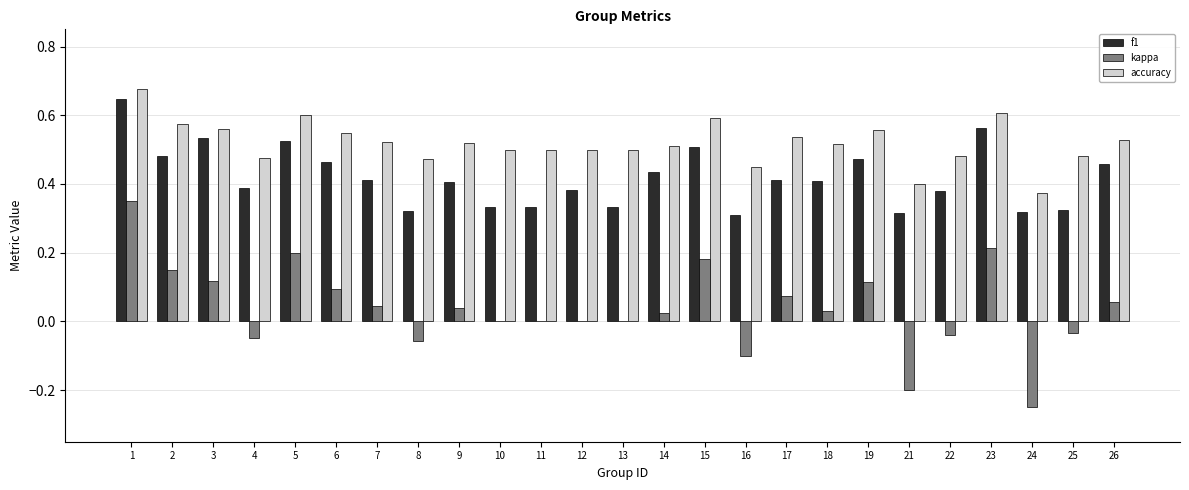

What is the sum of the accuracy values at 9 and 16?

1.0